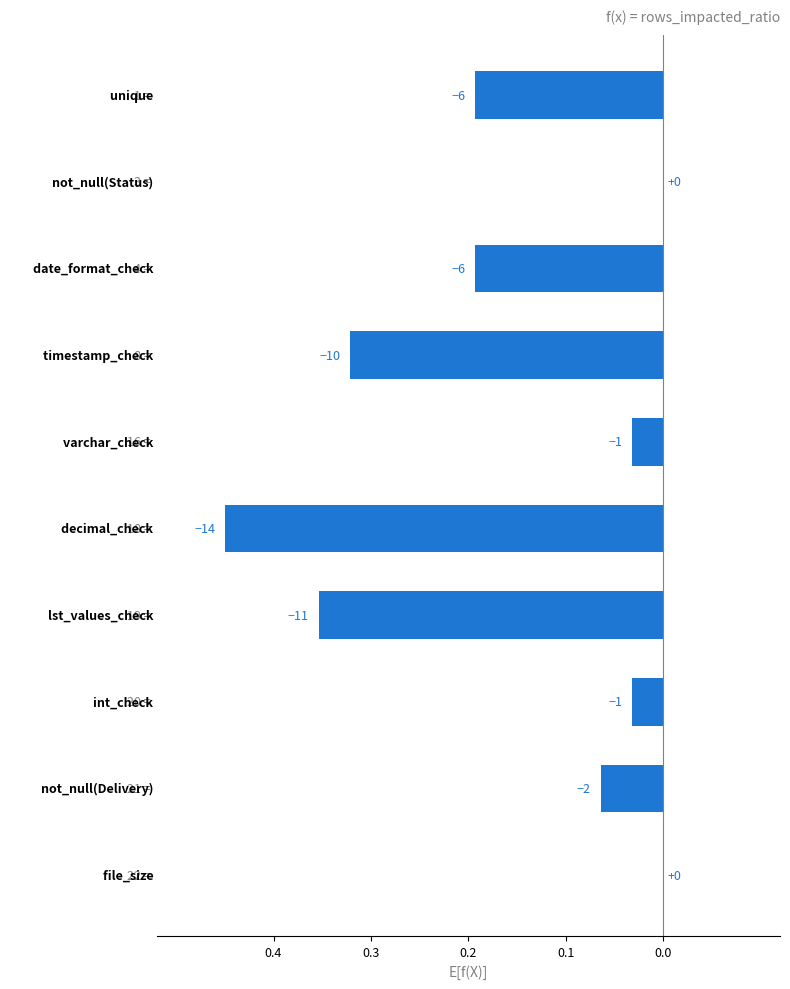

Count the number of data series in this chart.

1